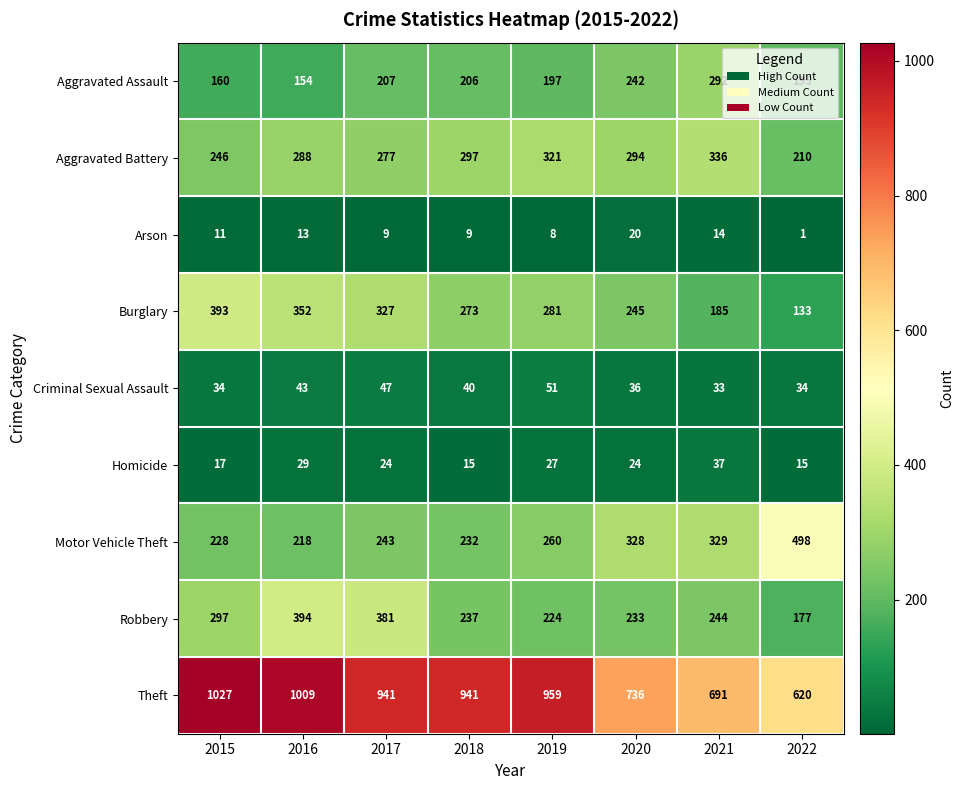

The Aggravated Battery series shows 125 at 2016. True or false?

False